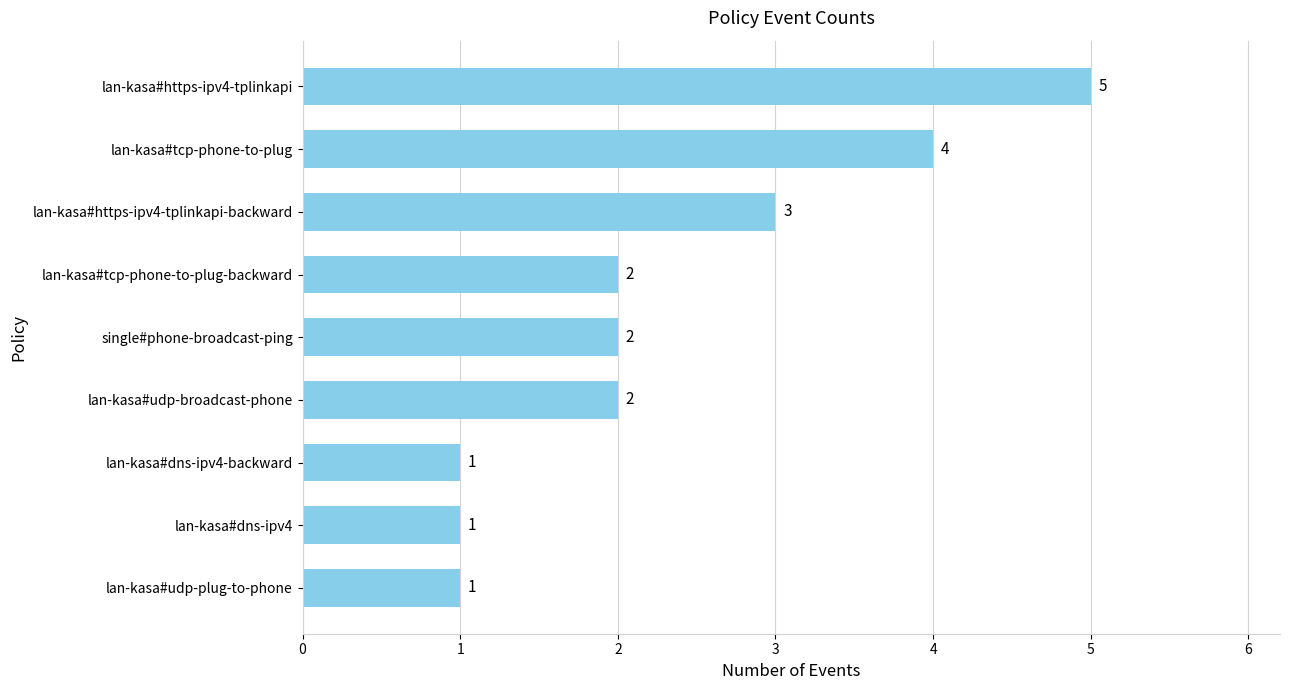

How many bars are there in total?

9